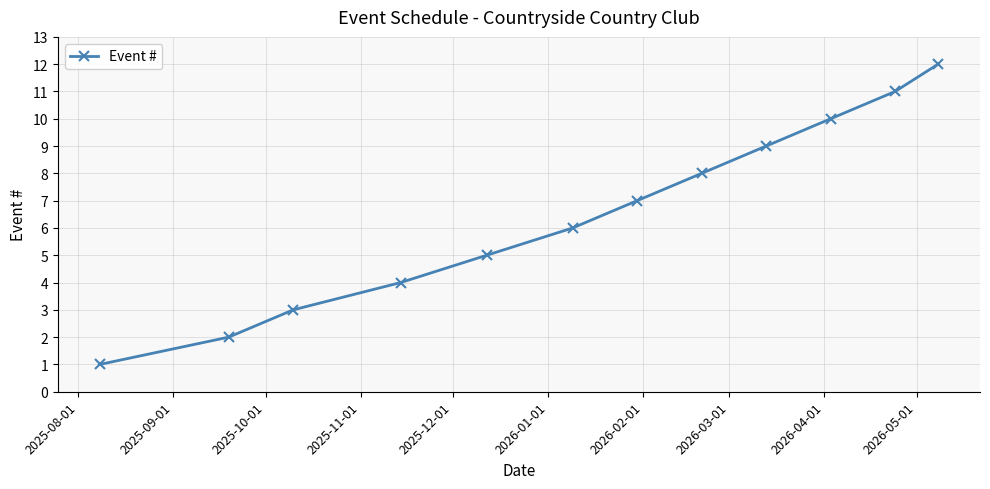

What is the maximum value shown in the chart?

12